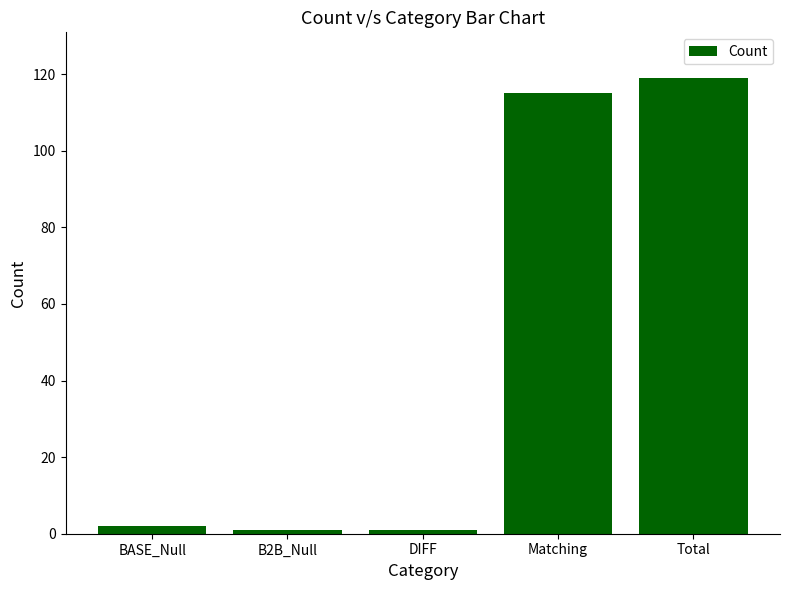

What is the maximum value shown in the chart?

119